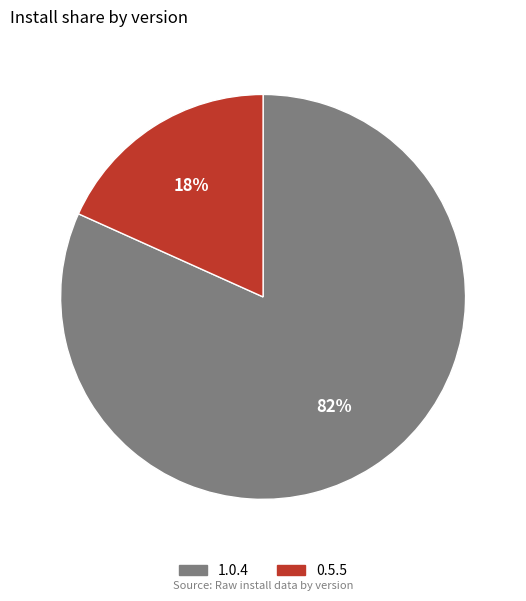

Which has a higher value, 0.5.5 or 1.0.4?

1.0.4